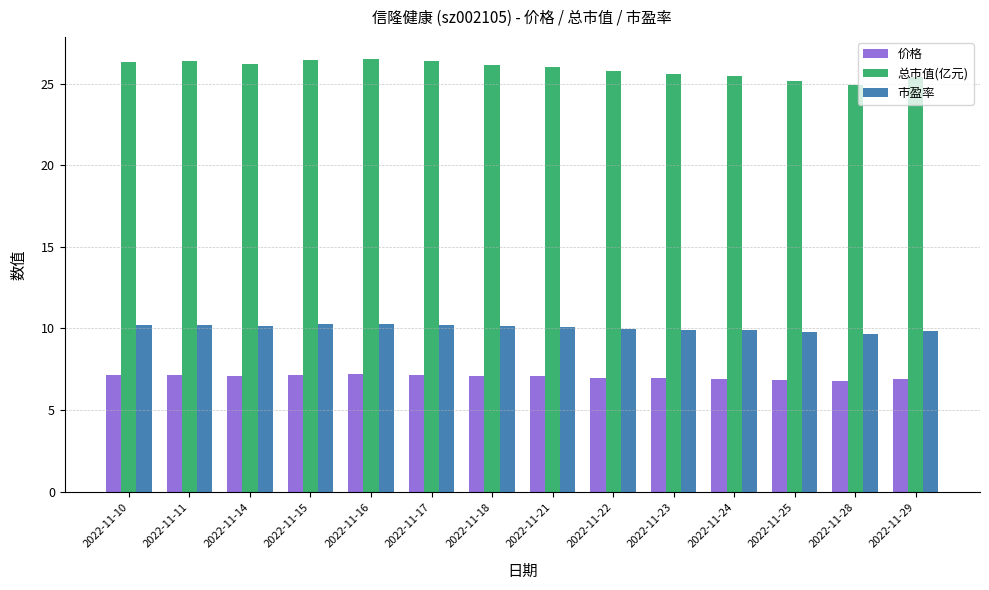

What is the maximum value shown in the chart?

26.5